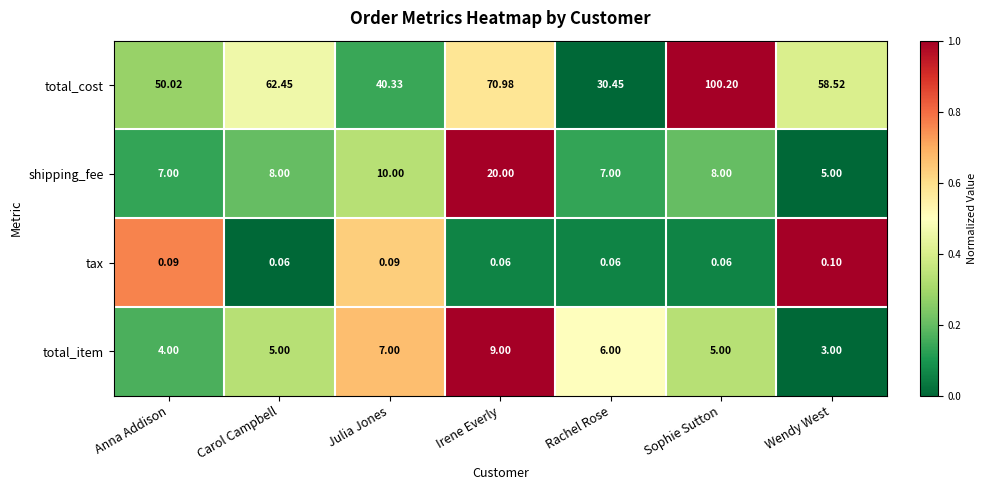

Which series has the largest total across all categories?

total_cost